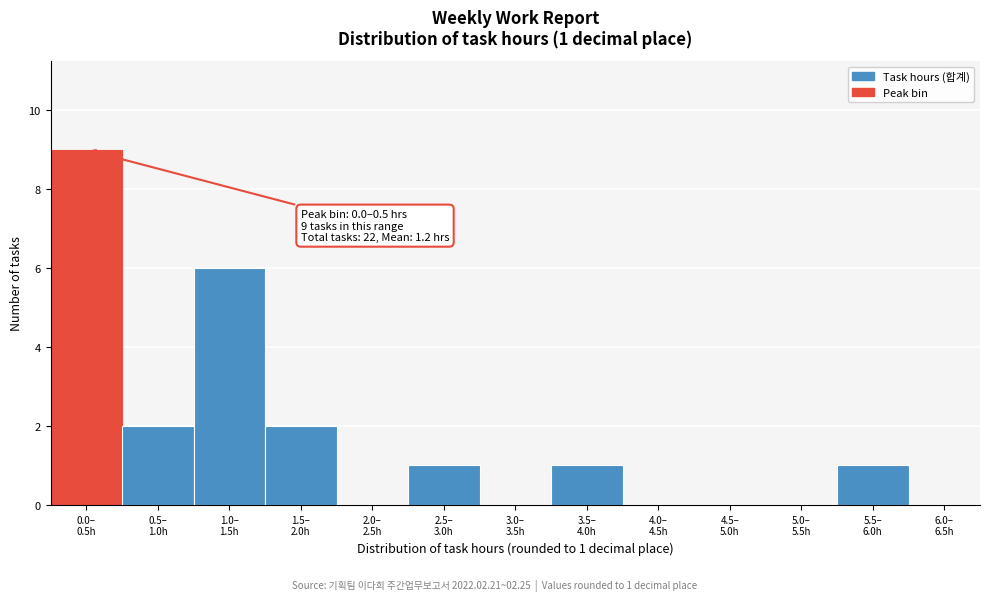

What is the greatest value displayed?

9